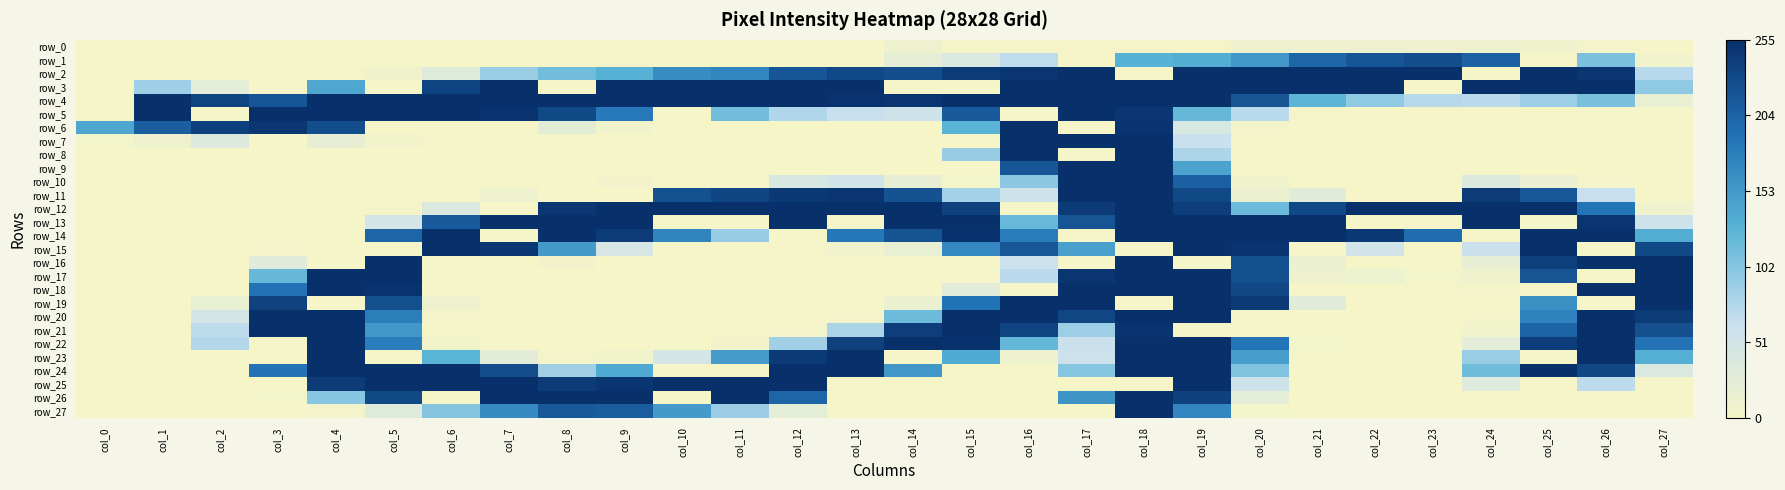

At which category is the sum across all series the highest?

col_18